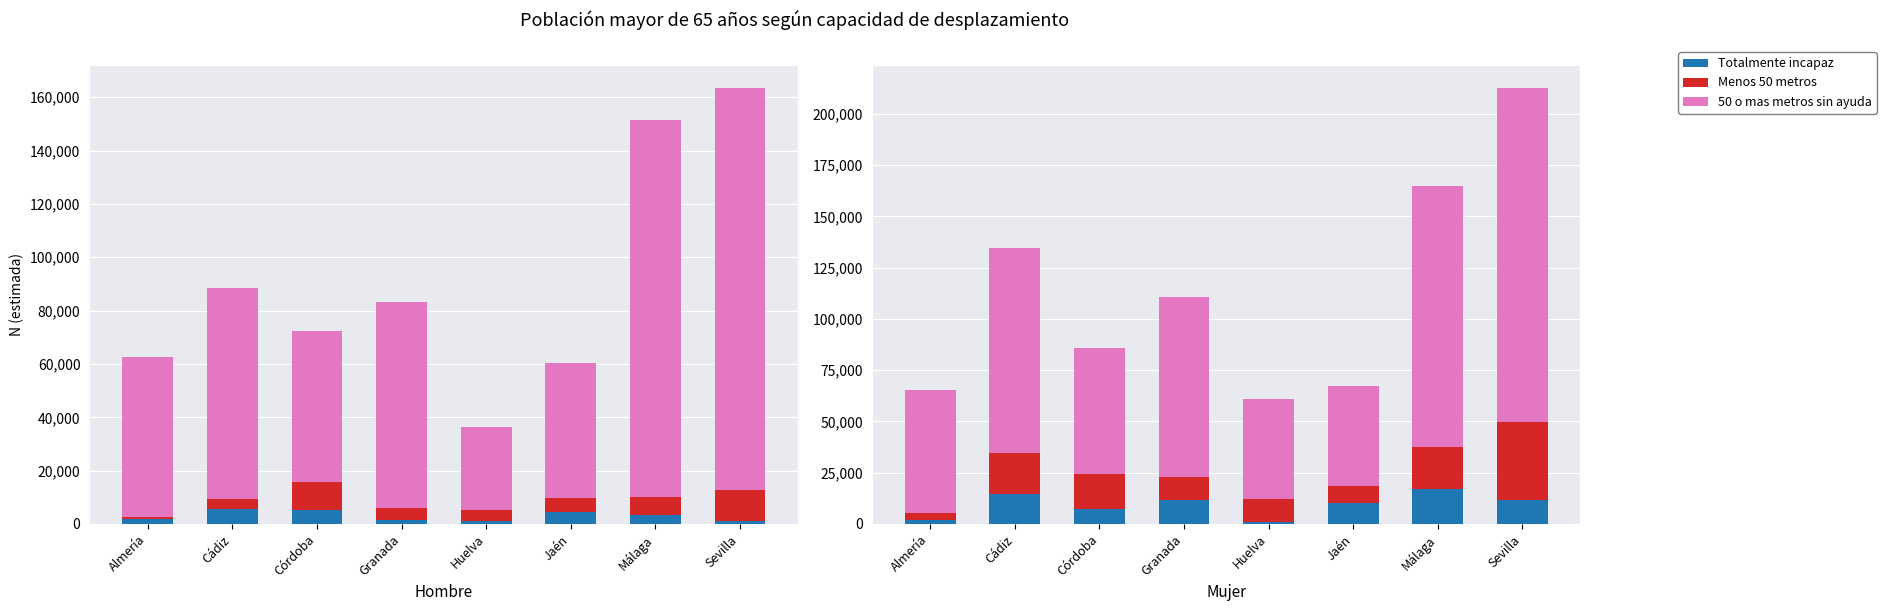

Are the bars horizontal?

No